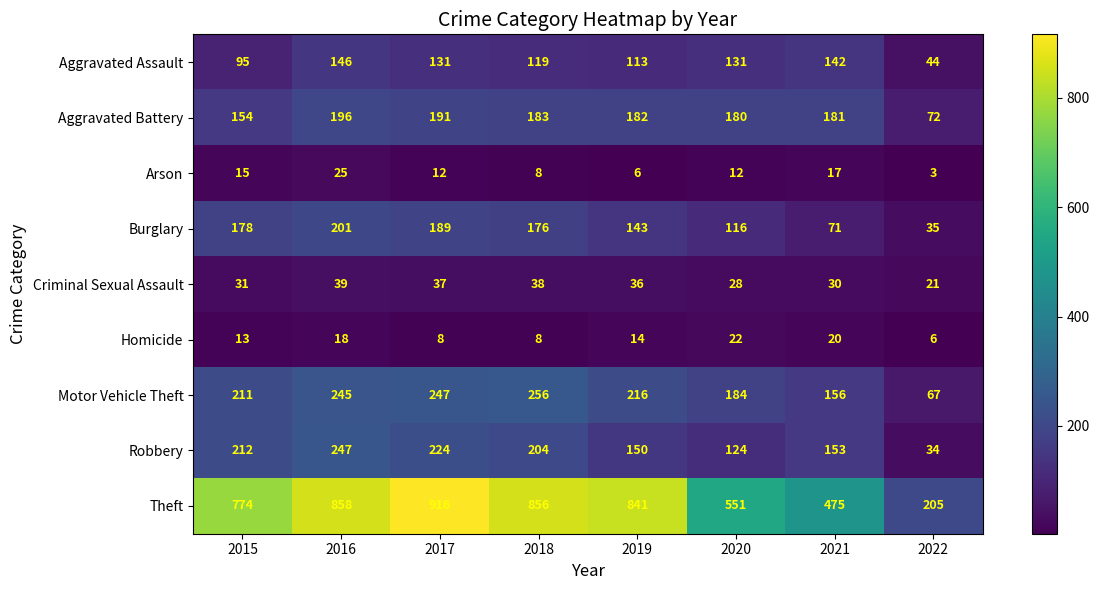

Which series has the largest range (max minus min)?

Theft